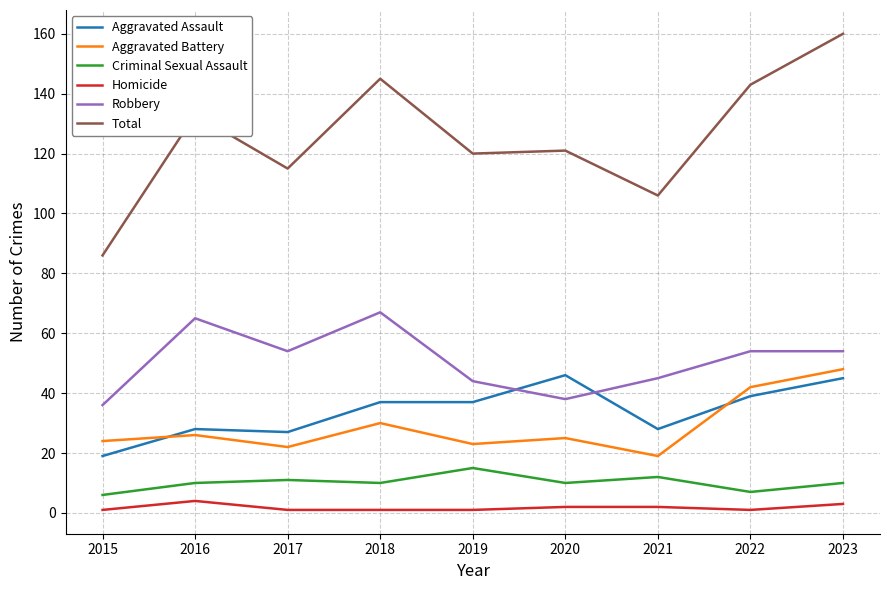

Which series has the widest spread of values?

Total